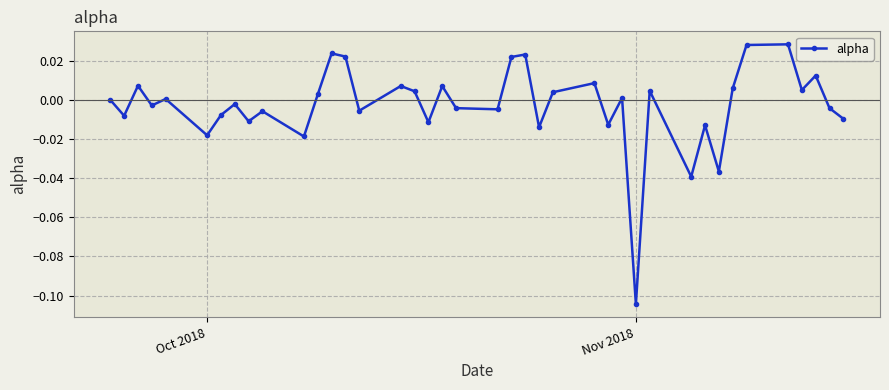

Count the number of data series in this chart.

1